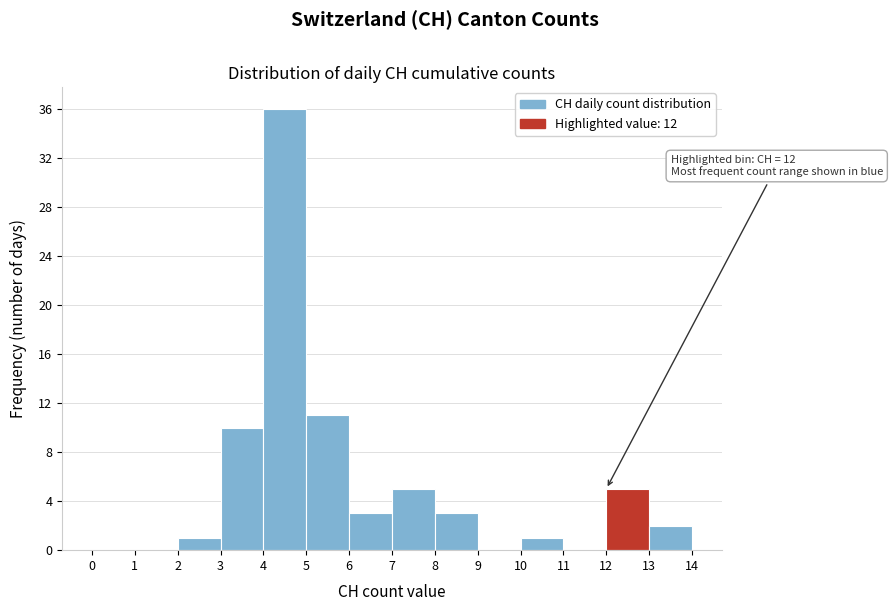

Which range on the x-axis has the tallest bar?

4 to 5